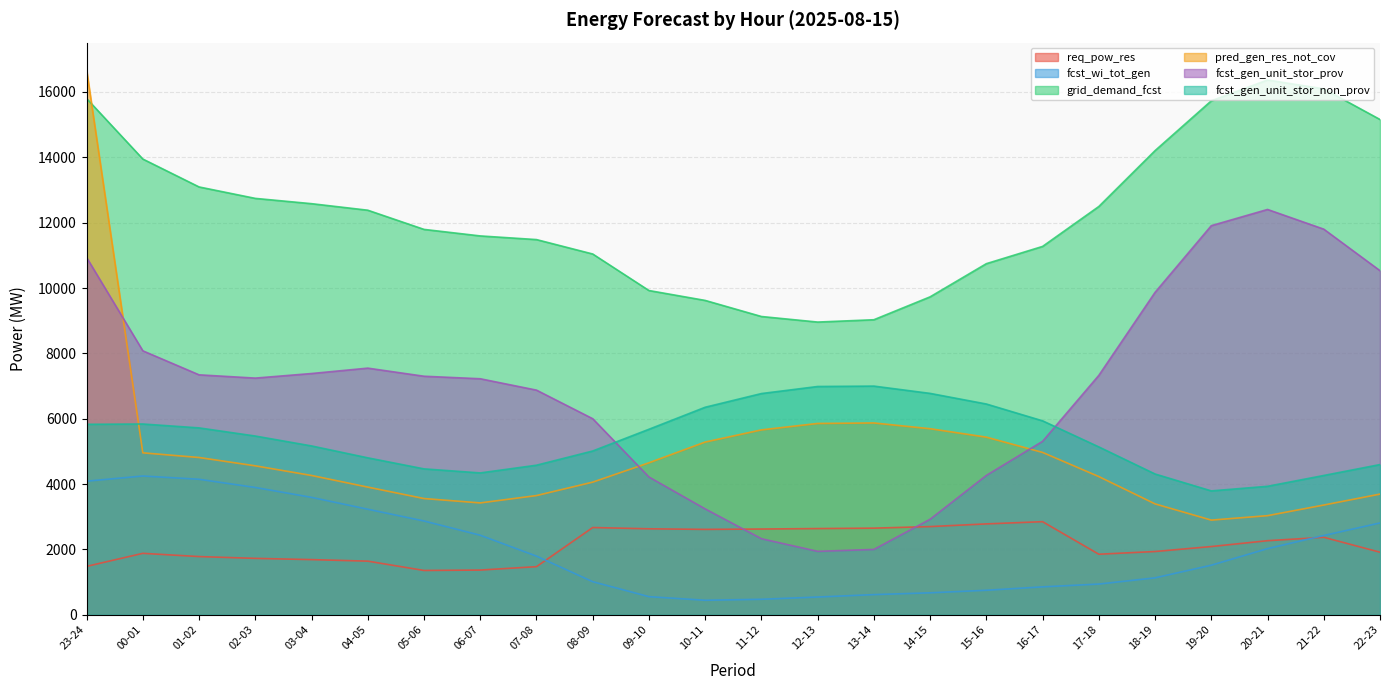

Where is the first local minimum for grid_demand_fcst?

12-13